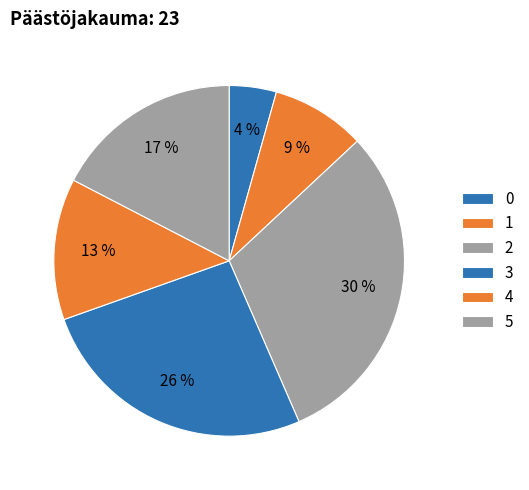

Do 1 and 3 together represent more than half of the pie?

No